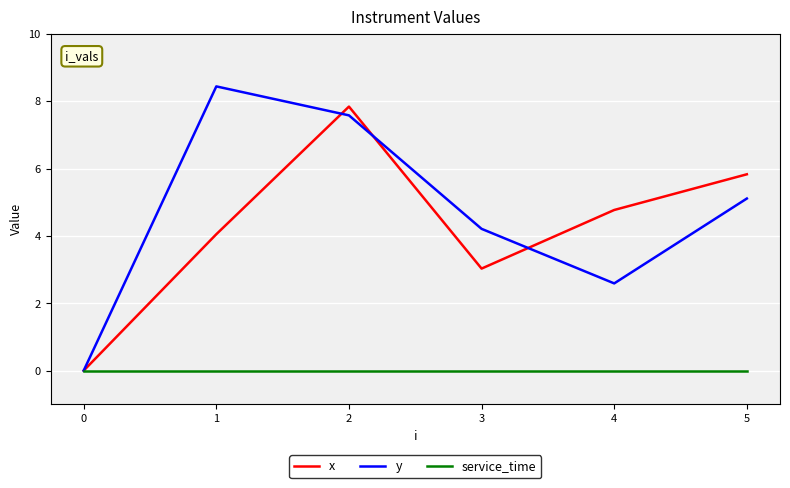

List the labels in order of y value, largest first.

1, 2, 5, 3, 4, 0